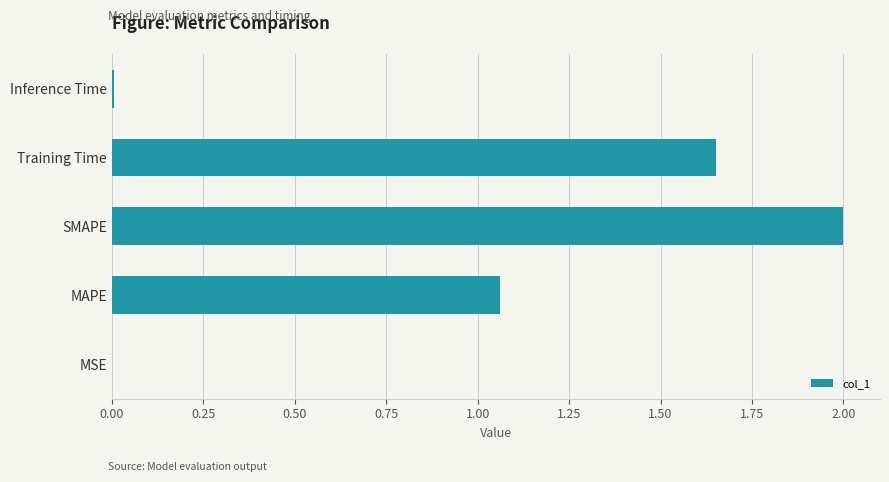

Between SMAPE and MAPE, which is larger?

SMAPE